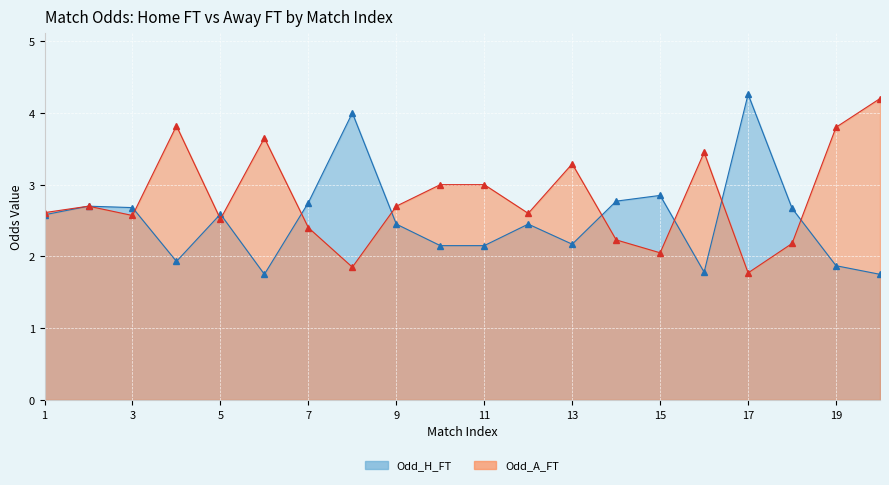

Reading left to right, extract all data points from this chart.

Odd_H_FT: 1=2.6	2=2.7	3=2.7	4=1.9	5=2.6	6=1.8	7=2.8	8=4.0	9=2.5	10=2.1	11=2.1	12=2.5	13=2.2	14=2.8	15=2.9	16=1.8	17=4.3	18=2.7	19=1.9	20=1.8
Odd_A_FT: 1=2.6	2=2.7	3=2.6	4=3.8	5=2.5	6=3.6	7=2.4	8=1.9	9=2.7	10=3.0	11=3.0	12=2.6	13=3.3	14=2.2	15=2.0	16=3.5	17=1.8	18=2.2	19=3.8	20=4.2